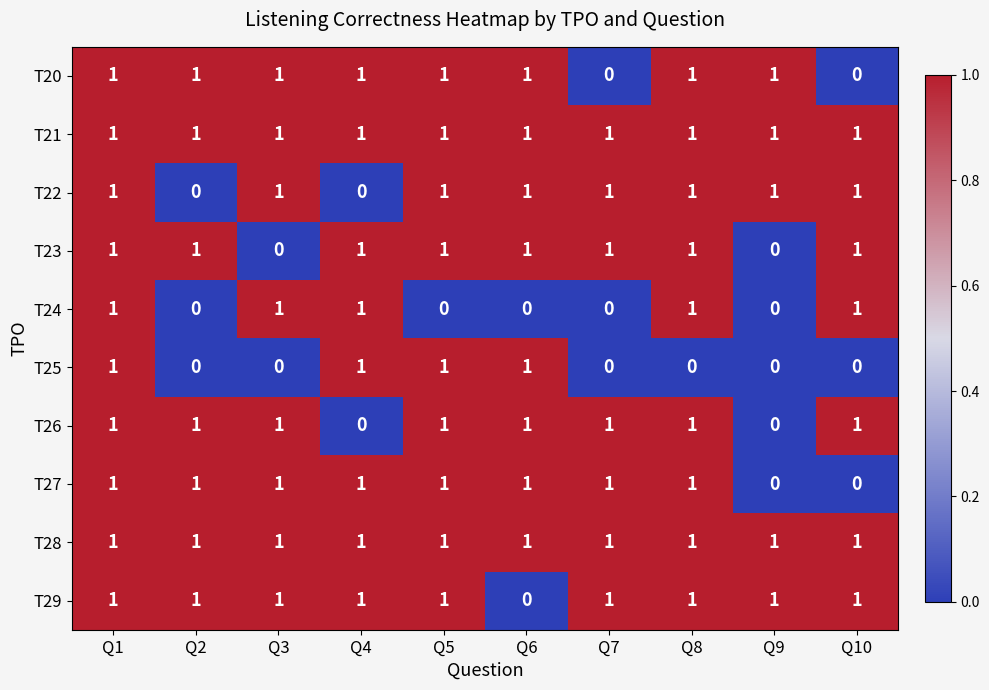

How many distinct data groups are displayed?

10